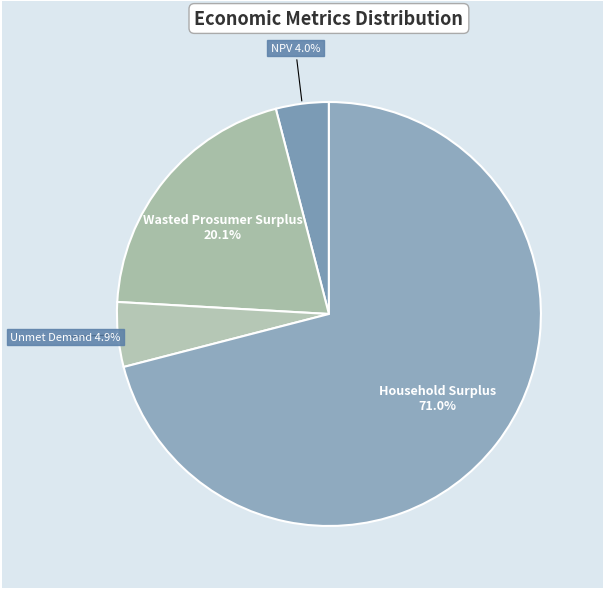

To the nearest percent, what is the combined percentage of Unmet Demand and Household Surplus?

76%